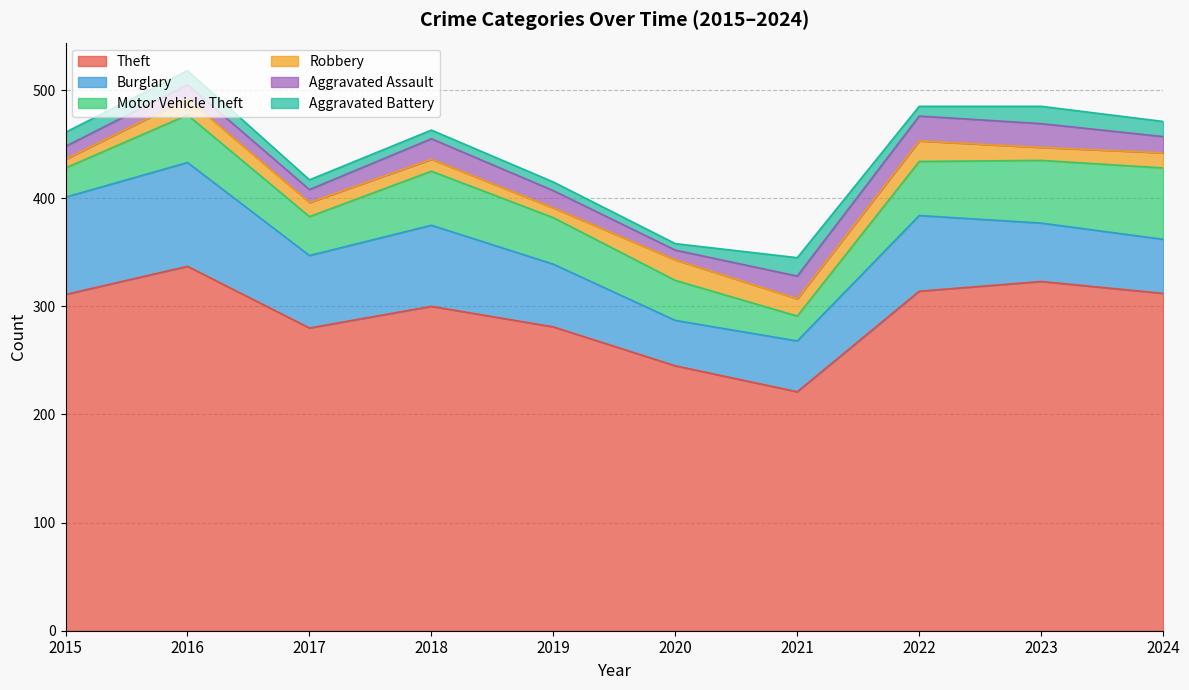

Where does the Aggravated Battery series first go above 13?

2021